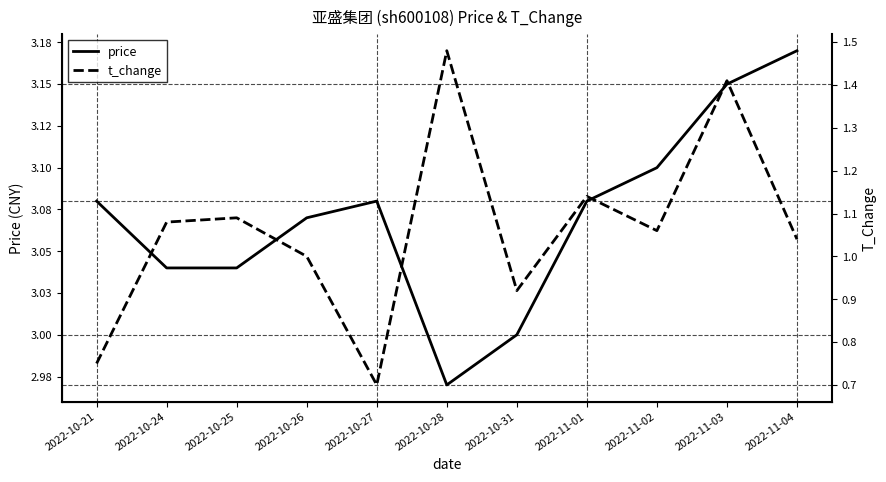

What is the label of the 10th point from the left?

2022-11-03